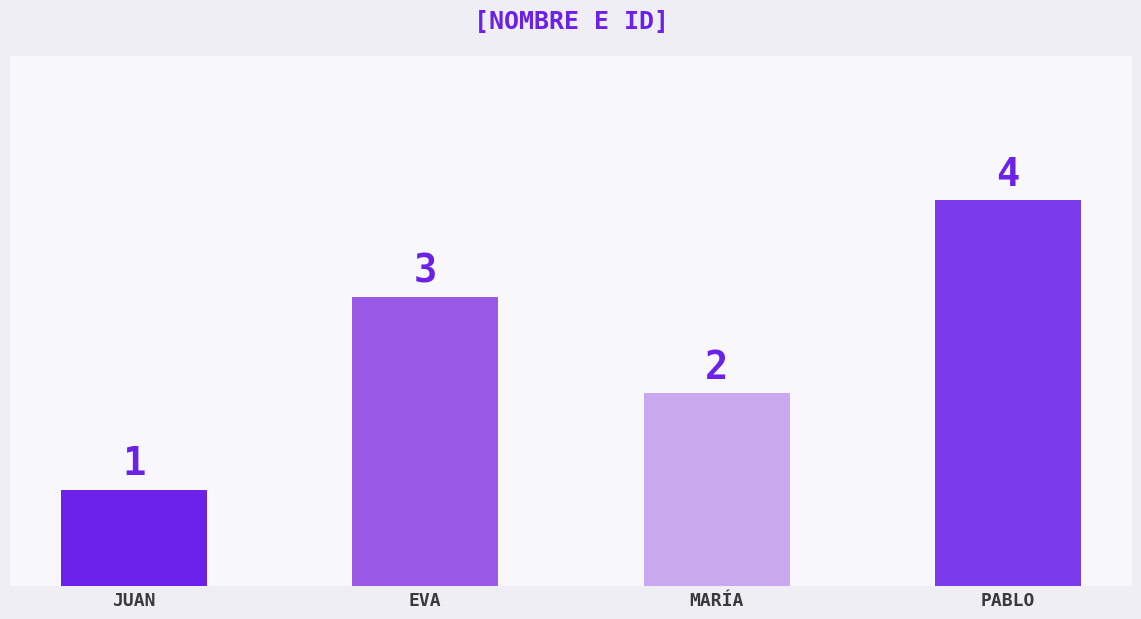

What is the ratio of the value at JUAN to the value at EVA?

0.3